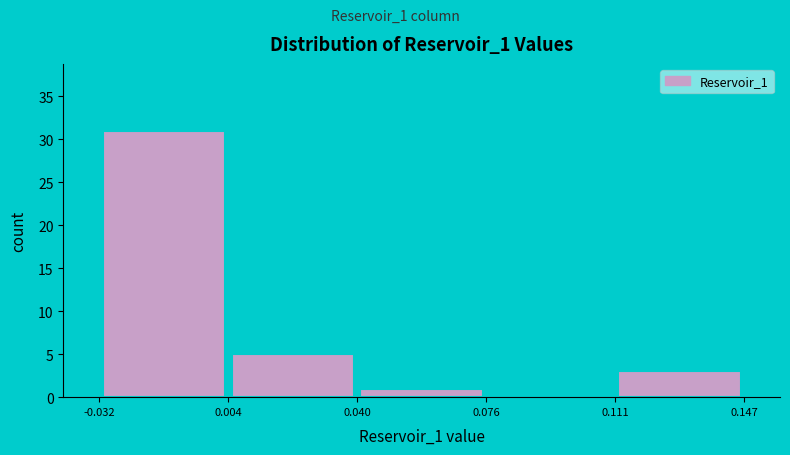

Over which range of the x-axis is the bar tallest?

-0.032 to 0.004